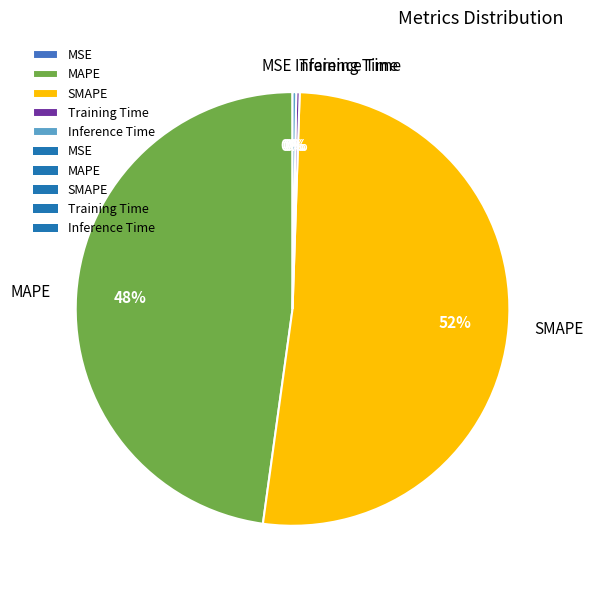

Combined, do SMAPE and MAPE account for over 50%?

Yes